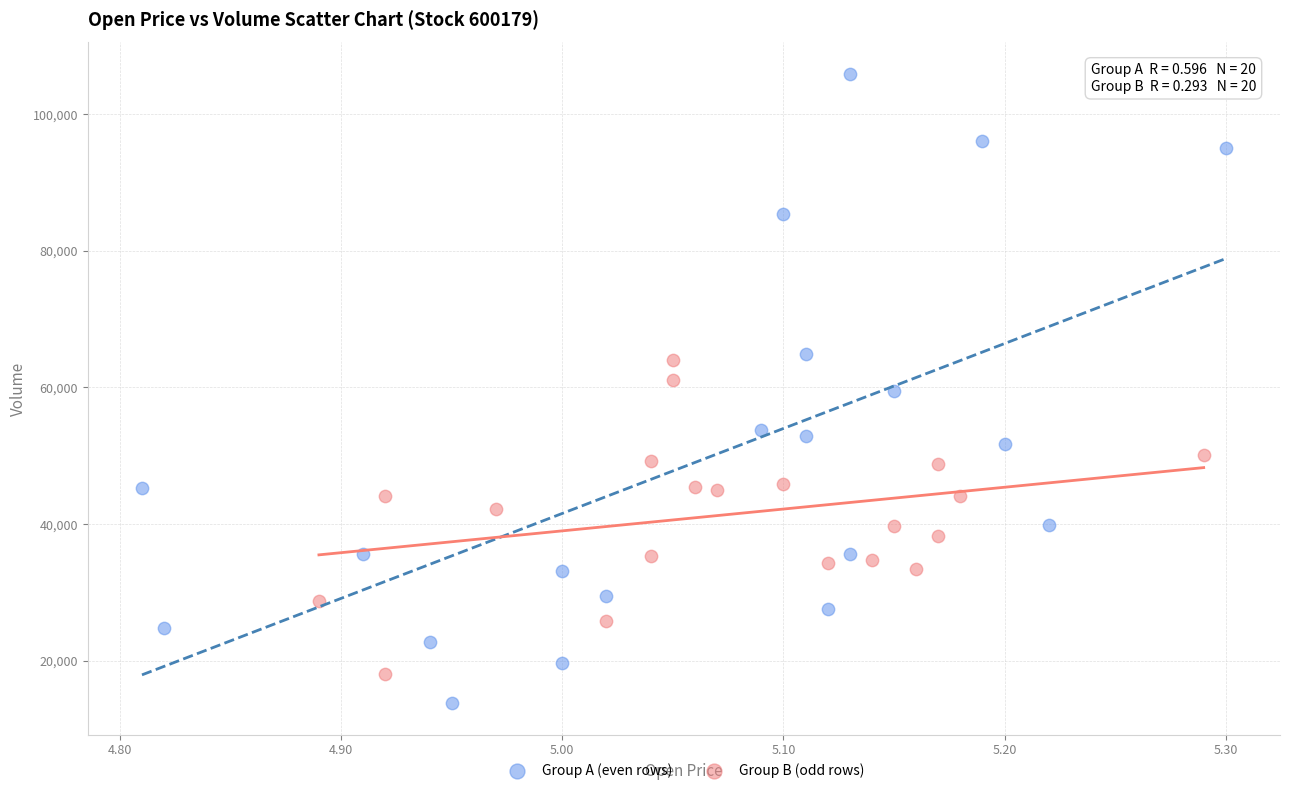

Which series contains the highest Y value?

Group A (even rows)